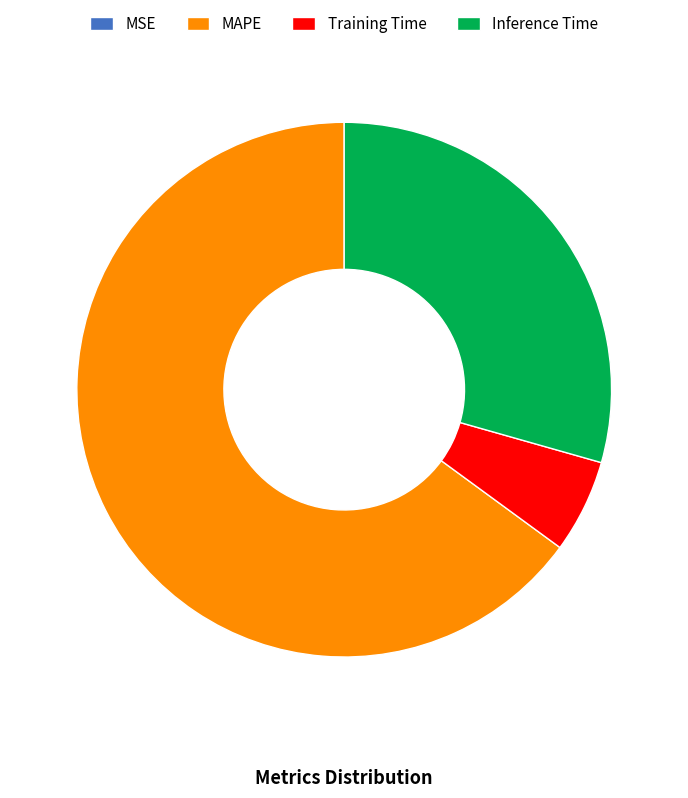

Which category has the biggest portion of the pie?

MAPE